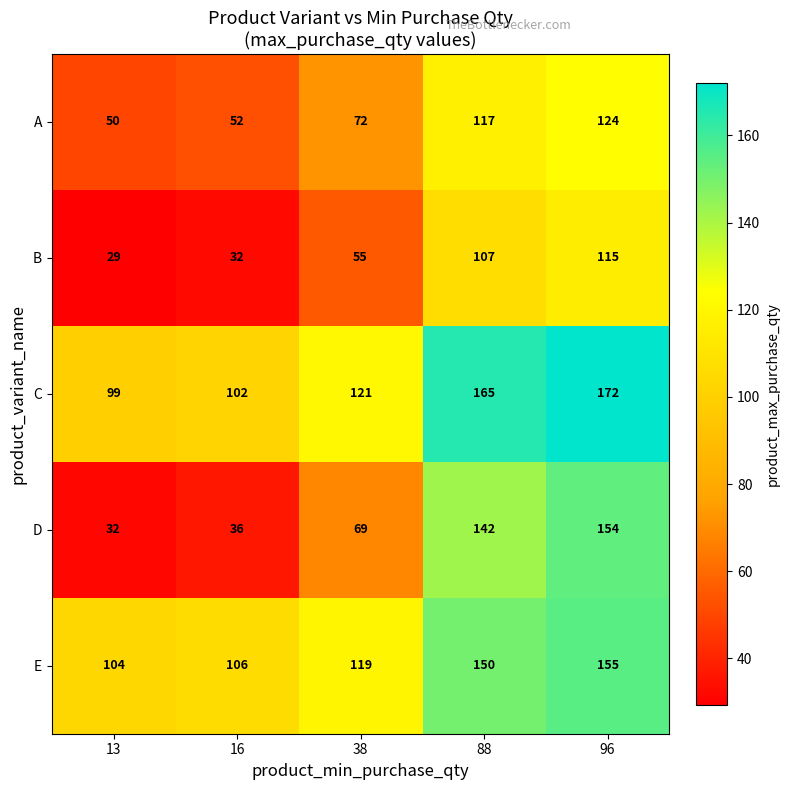

Rank the series at 16 from lowest to highest value.

B, D, A, C, E